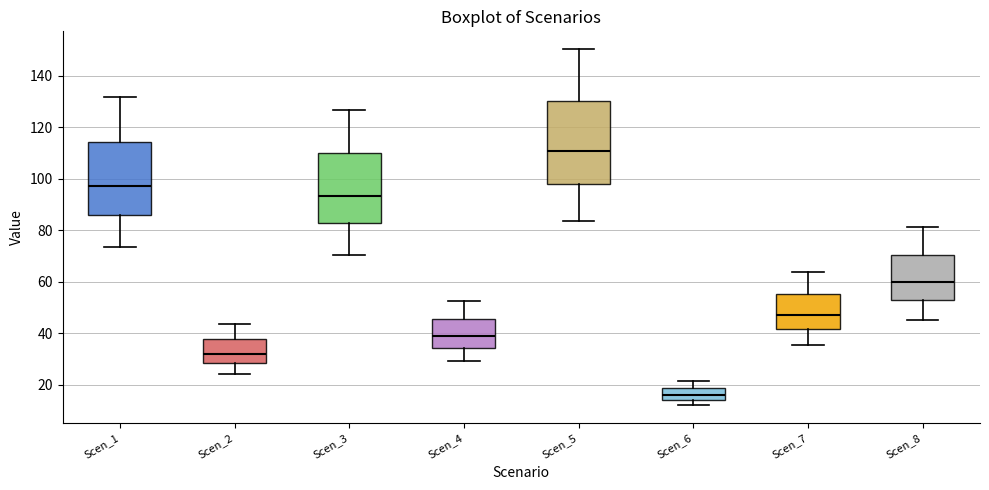

Reading left to right, transcribe this box plot: for each box, give where its median line is, the range the box spans, and where its two whiskers end, as read against the y-axis. The values are not printed on the chart, so give them approximately, as read against the axis.

Scen_1: median 98, box 86 to 114, whiskers 74 to 132
Scen_2: median 32, box 28 to 38, whiskers 24 to 44
Scen_3: median 94, box 82 to 110, whiskers 70 to 126
Scen_4: median 38, box 34 to 46, whiskers 30 to 52
Scen_5: median 110, box 98 to 130, whiskers 84 to 150
Scen_6: median 16, box 14 to 18, whiskers 12 to 22
Scen_7: median 48, box 42 to 56, whiskers 36 to 64
Scen_8: median 60, box 54 to 70, whiskers 46 to 82